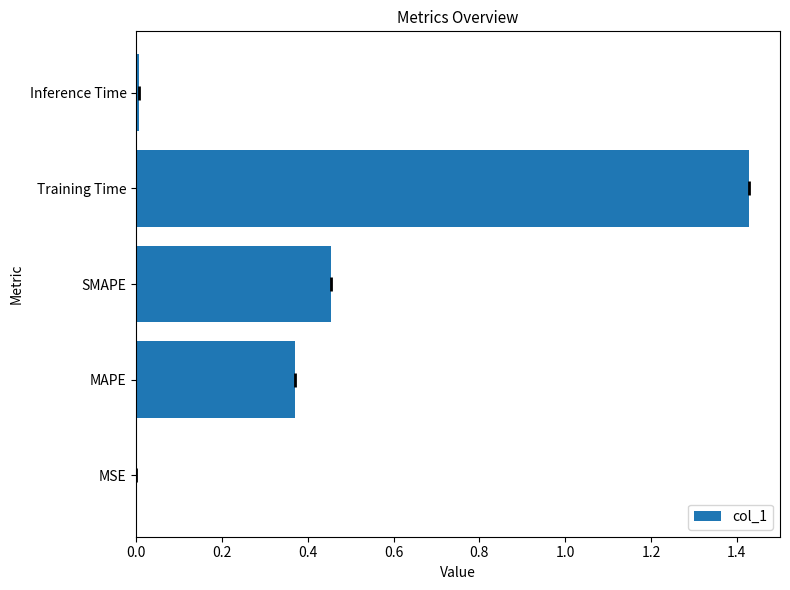

Between Inference Time and MAPE, which is larger?

MAPE